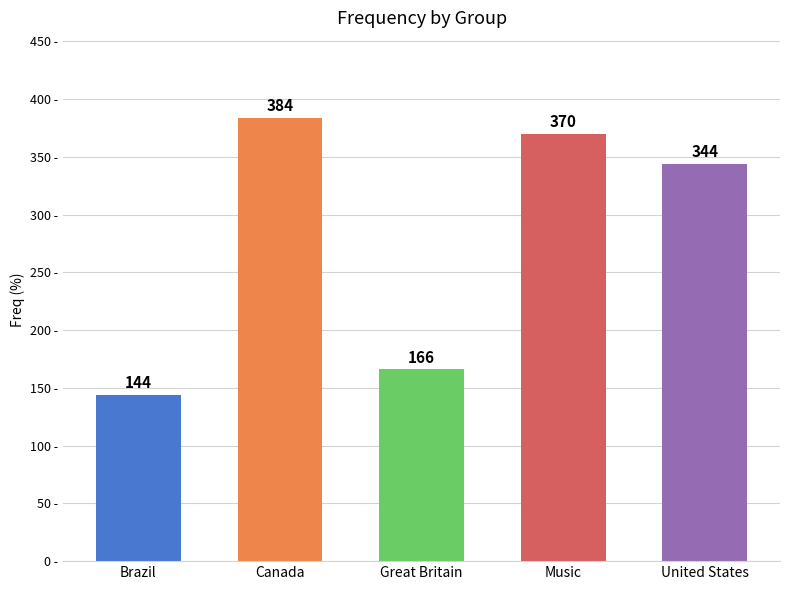

Are the bars grouped side by side (vs. stacked)?

No